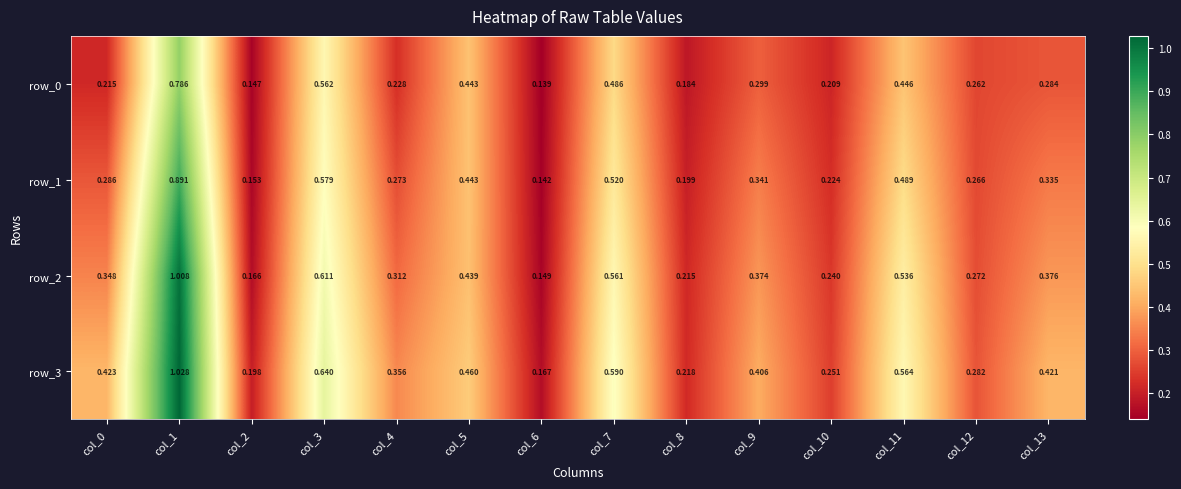

Is the value of row_3 at col_9 greater than the value of row_2 at col_10?

Yes